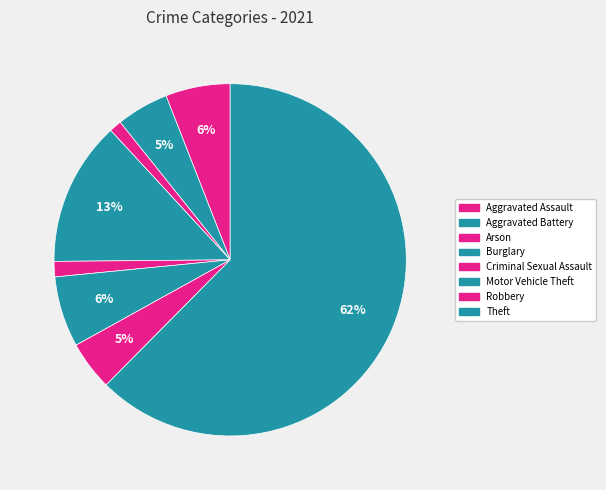

Combined, do Motor Vehicle Theft and Burglary account for over 50%?

No